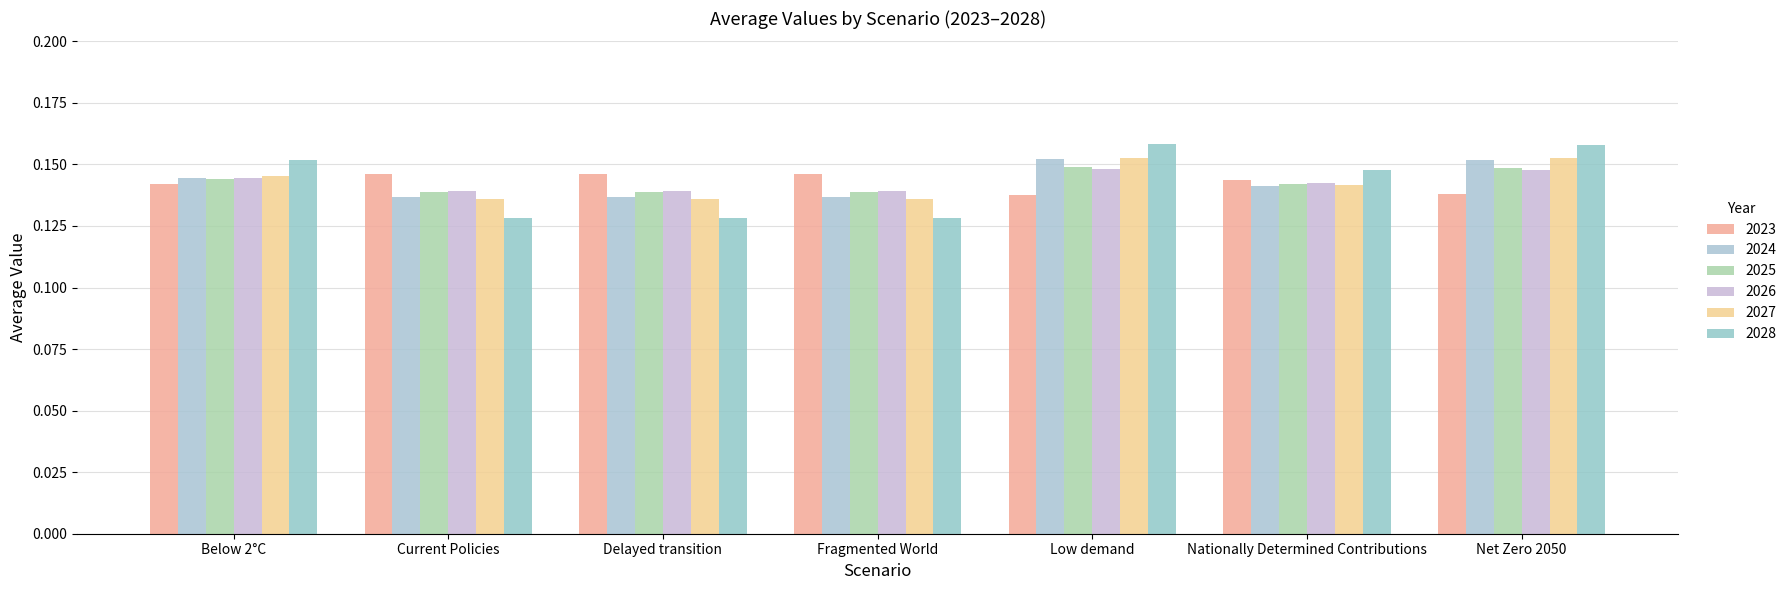

What position from the right is Low demand?

3